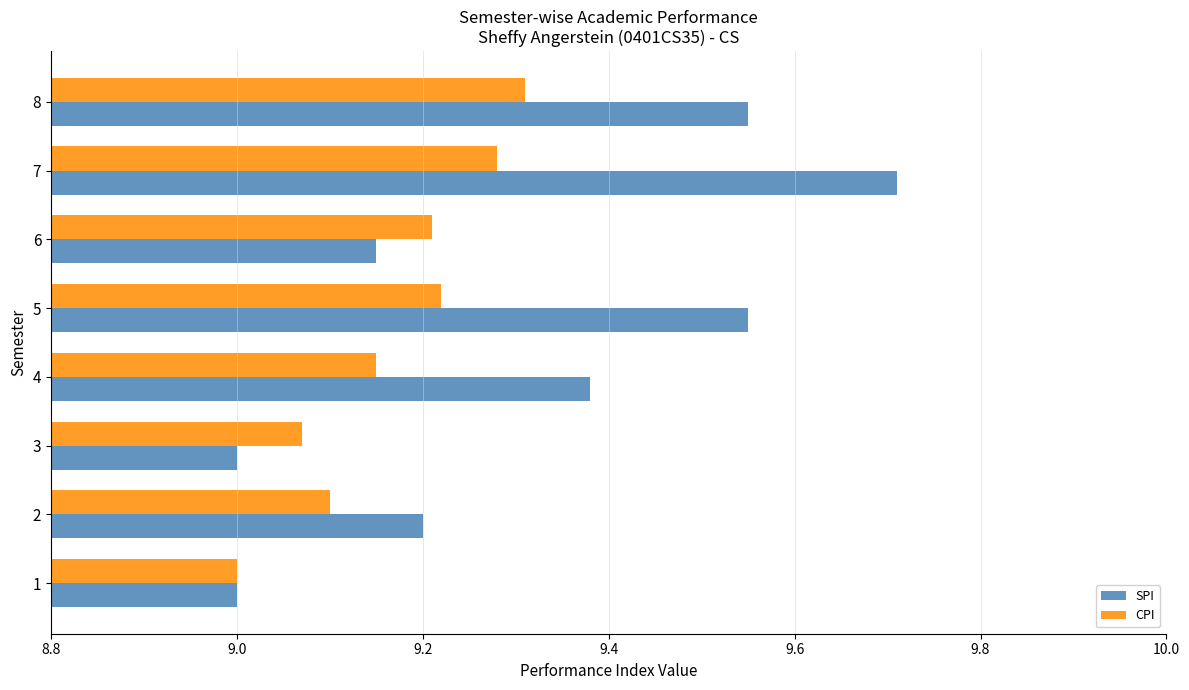

The SPI series shows 9.7 at 7. True or false?

True